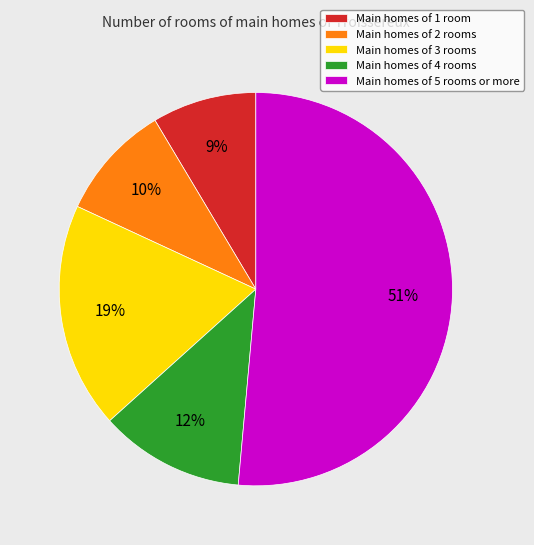

Approximately how many times larger is the value at Main homes of 1 room compared to Main homes of 2 rooms?

0.9